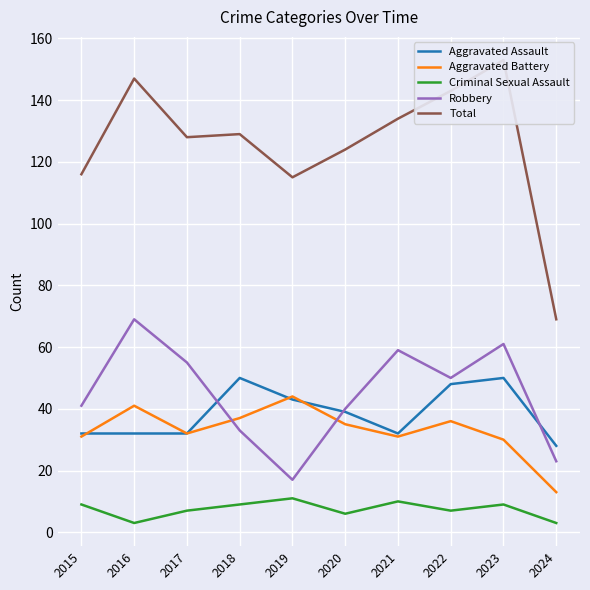

What is the spread (max minus min) of values at 2022?

136